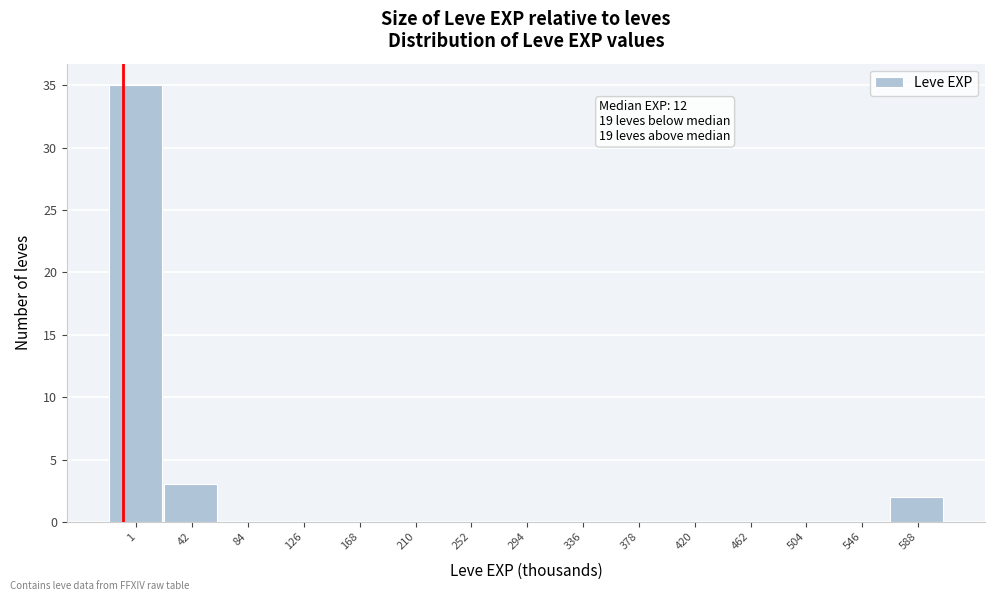

Reading right to left, what are all the values shown in this chart?

588=2	546=0	504=0	462=0	420=0	378=0	336=0	294=0	252=0	210=0	168=0	126=0	84=0	42=3	1=35